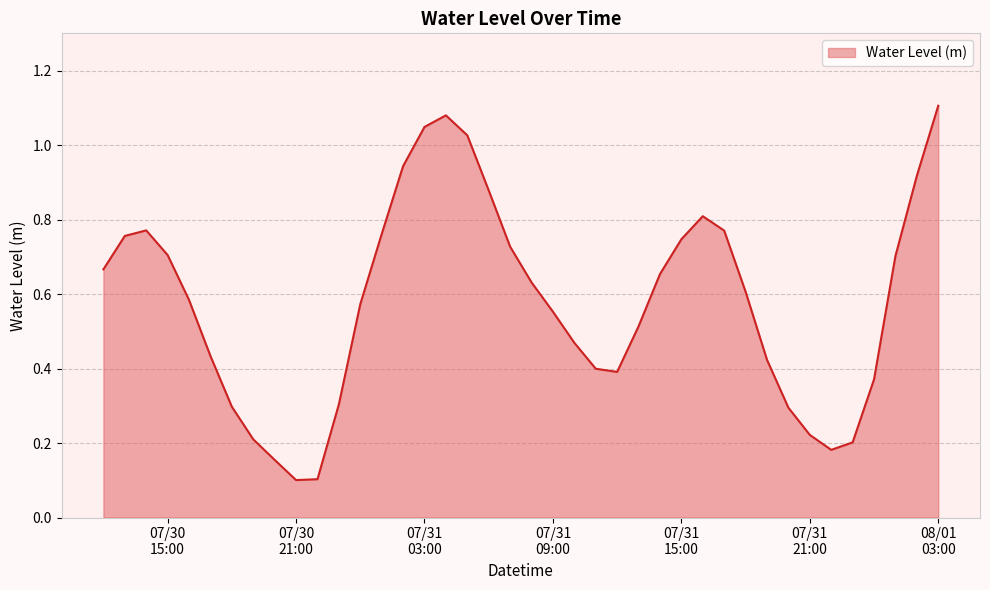

What is the label of the 28th point from the left?

07/31 15:00